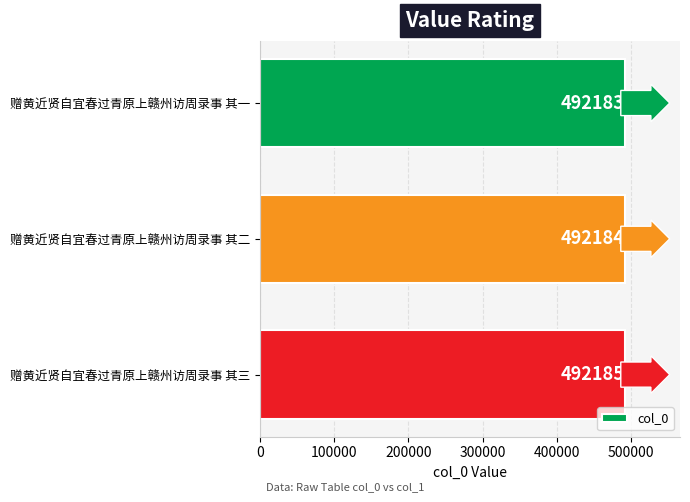

Count the number of categories in the chart.

3